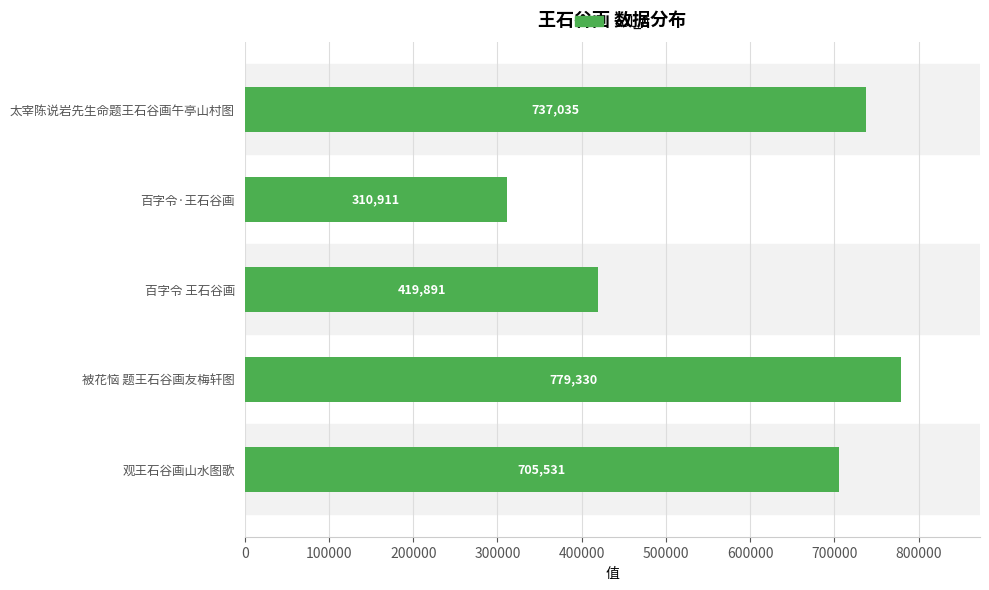

Is it true that the value at 太宰陈说岩先生命题王石谷画午亭山村图 is 737035?

True